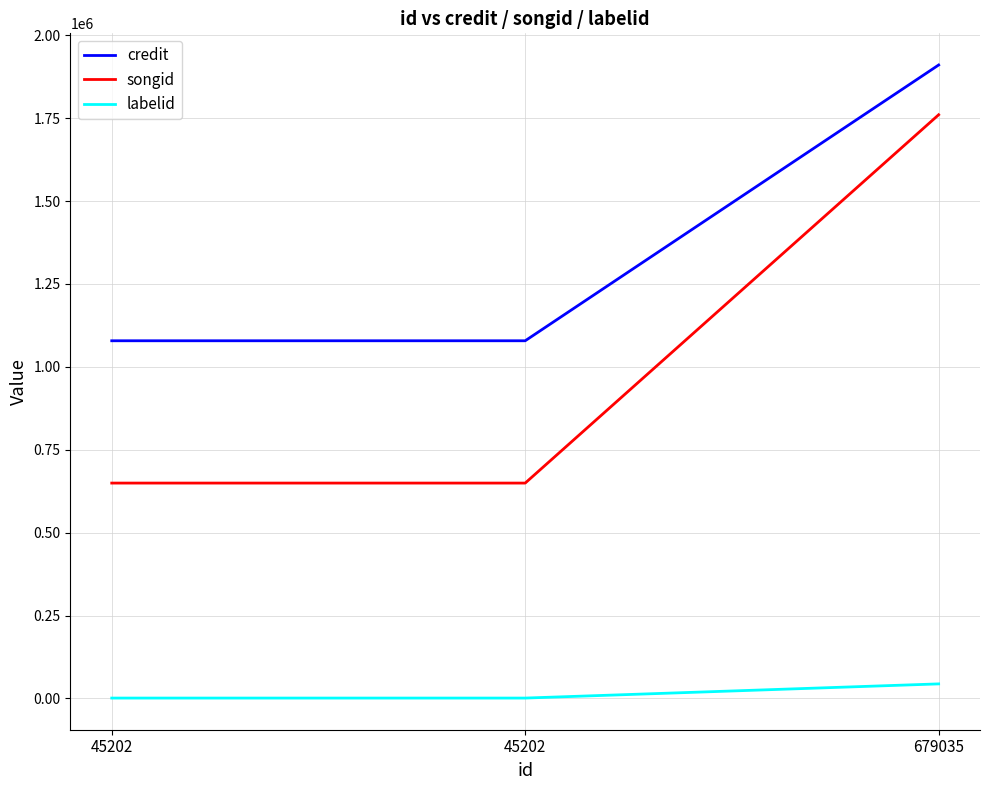

How many lines are shown in the chart?

3